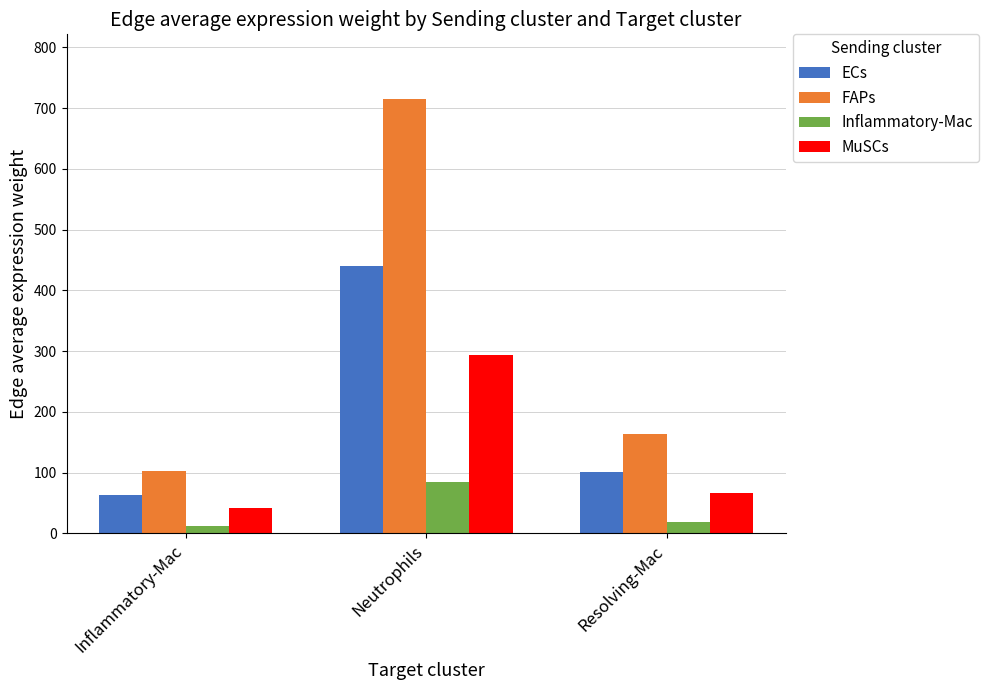

List the labels in order of ECs value, smallest first.

Inflammatory-Mac, Resolving-Mac, Neutrophils